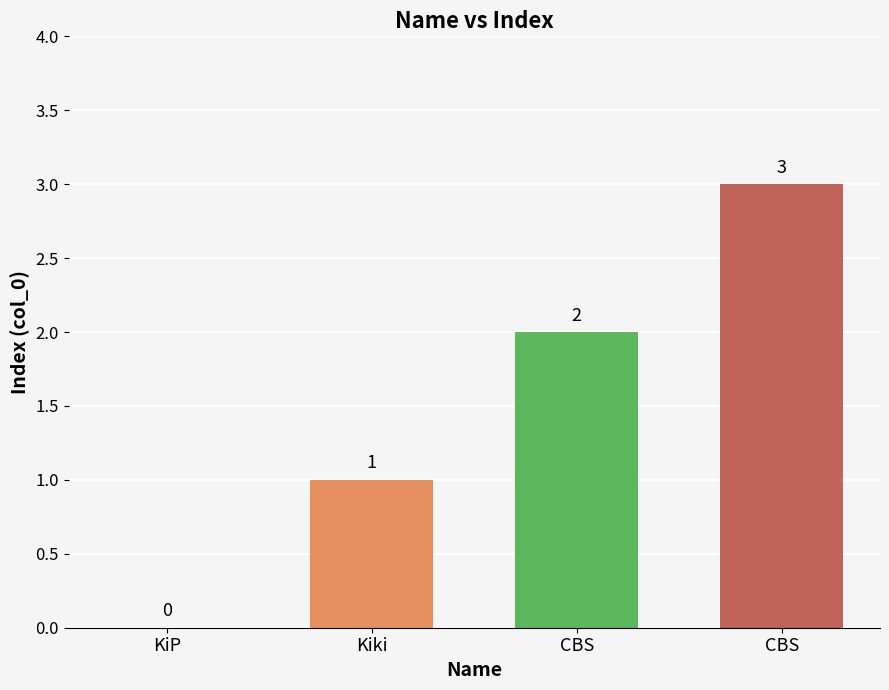

Are the bars horizontal?

No